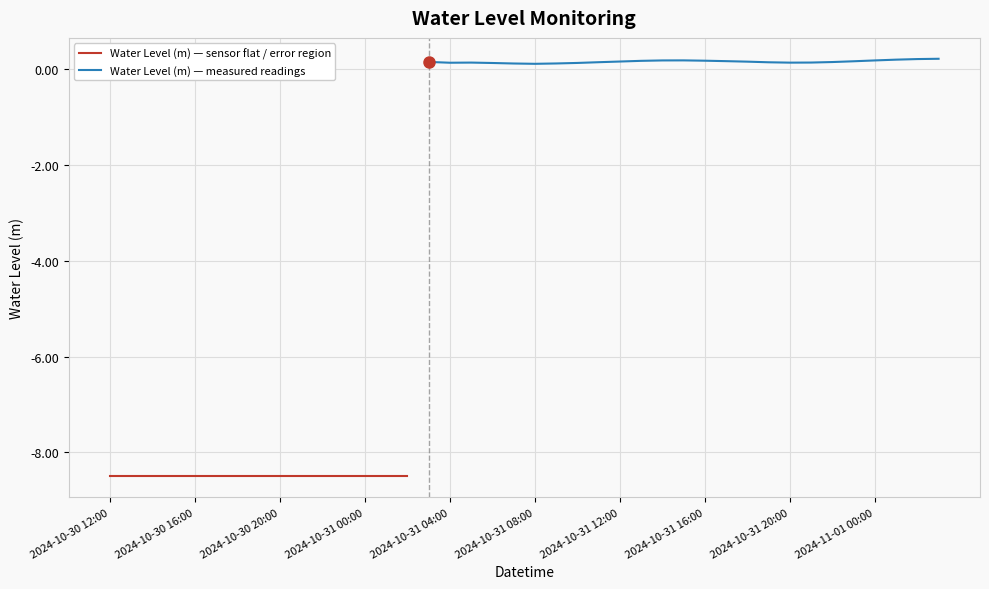

Reading left to right, extract all data points from this chart.

2024-10-30 12:00=-8.5	2024-10-30 13:00=-8.5	2024-10-30 14:00=-8.5	2024-10-30 15:00=-8.5	2024-10-30 16:00=-8.5	2024-10-30 17:00=-8.5	2024-10-30 18:00=-8.5	2024-10-30 19:00=-8.5	2024-10-30 20:00=-8.5	2024-10-30 21:00=-8.5	2024-10-30 22:00=-8.5	2024-10-30 23:00=-8.5	2024-10-31 00:00=-8.5	2024-10-31 01:00=-8.5	2024-10-31 02:00=-8.5	2024-10-31 03:00=0.2	2024-10-31 04:00=0.1	2024-10-31 05:00=0.1	2024-10-31 06:00=0.1	2024-10-31 07:00=0.1	2024-10-31 08:00=0.1	2024-10-31 09:00=0.1	2024-10-31 10:00=0.1	2024-10-31 11:00=0.1	2024-10-31 12:00=0.2	2024-10-31 13:00=0.2	2024-10-31 14:00=0.2	2024-10-31 15:00=0.2	2024-10-31 16:00=0.2	2024-10-31 17:00=0.2	2024-10-31 18:00=0.2	2024-10-31 19:00=0.1	2024-10-31 20:00=0.1	2024-10-31 21:00=0.1	2024-10-31 22:00=0.1	2024-10-31 23:00=0.2	2024-11-01 00:00=0.2	2024-11-01 01:00=0.2	2024-11-01 02:00=0.2	2024-11-01 03:00=0.2